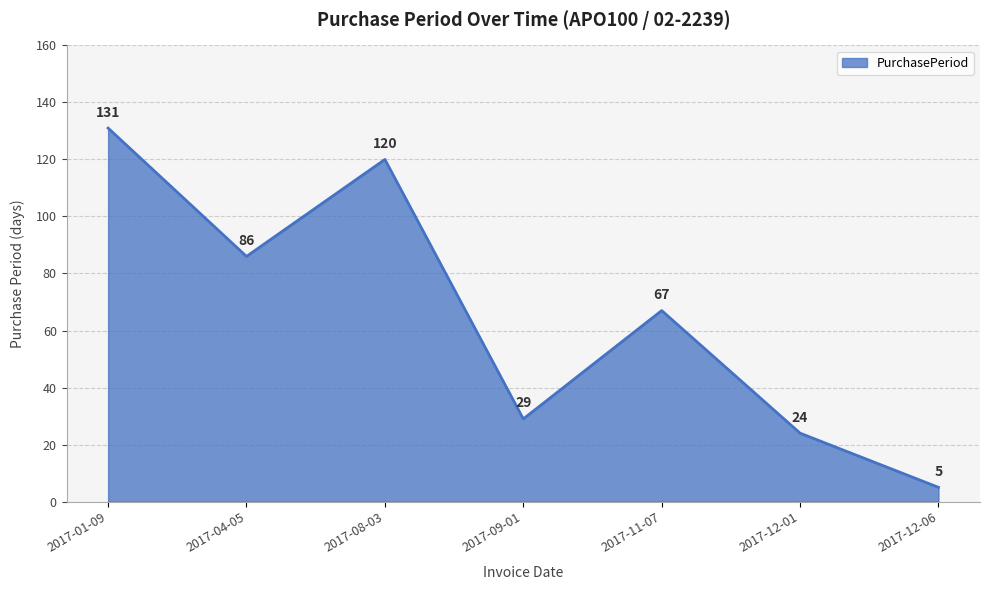

What position from the right is 2017-09-01?

4